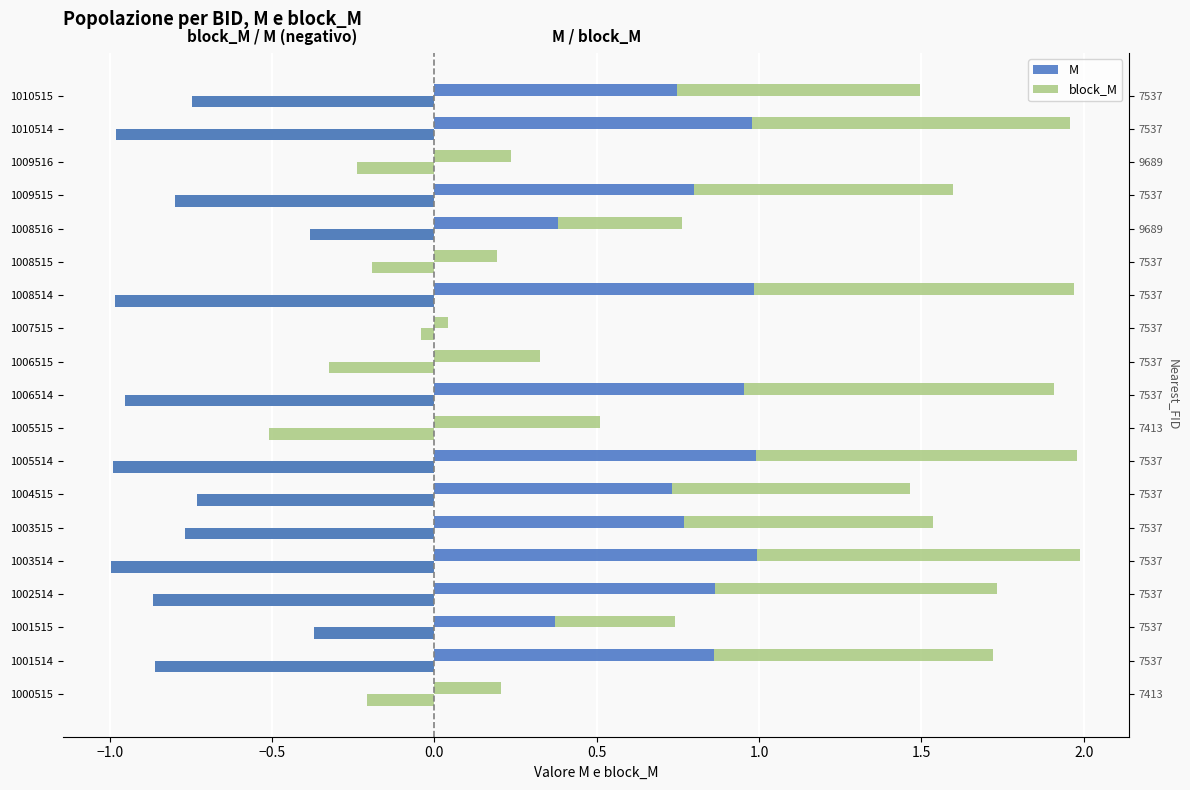

Rank the series at 1009516 from highest to lowest value.

M, block_M